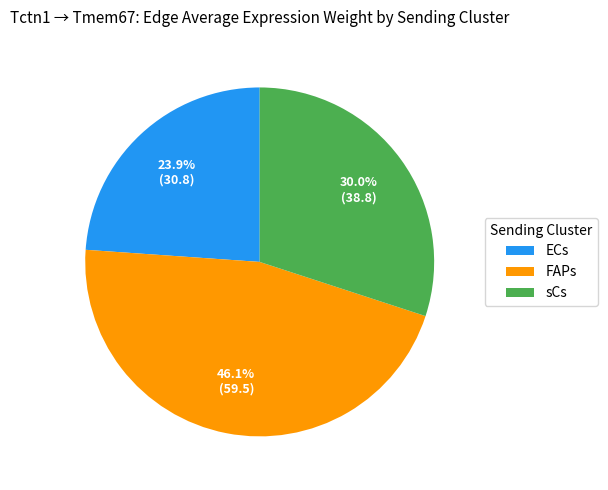

Which category has the biggest portion of the pie?

FAPs